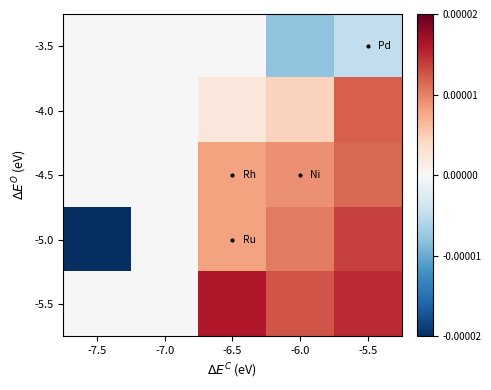

List the series in order of their overall mean, highest first.

-5.5, -4.5, -4.0, -5.0, -3.5